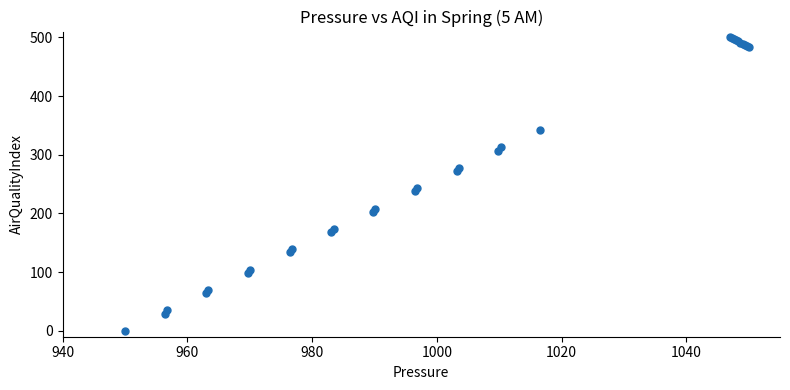

What Y value in the scatter plot is closest to 250?

243.1